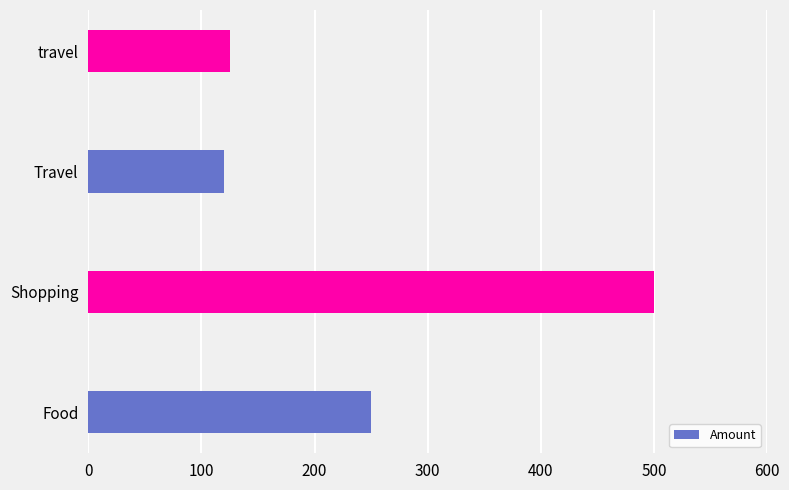

Approximately how many times larger is the value at Travel compared to travel?

1.0